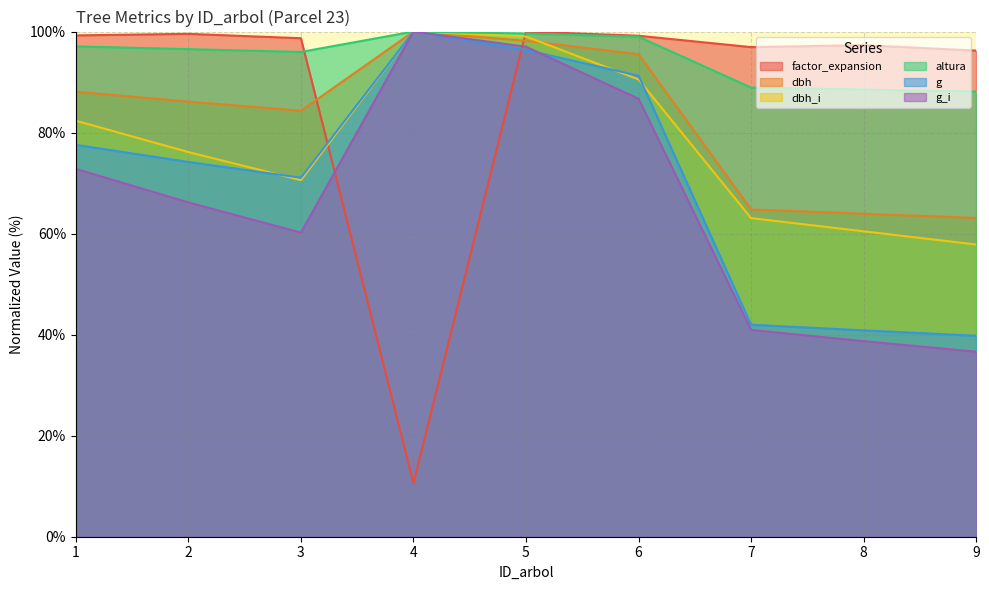

What is the value of the g point at the 1st from the left?

77.6